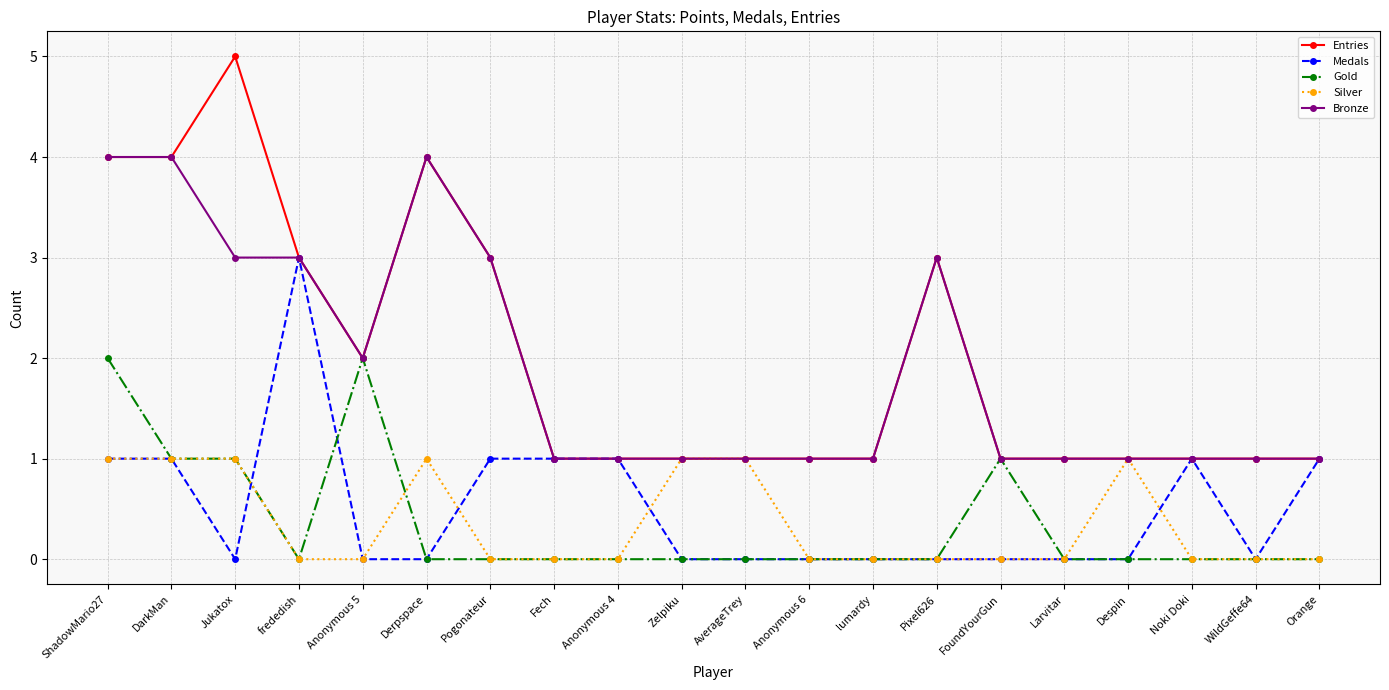

How many series are shown in this chart?

5